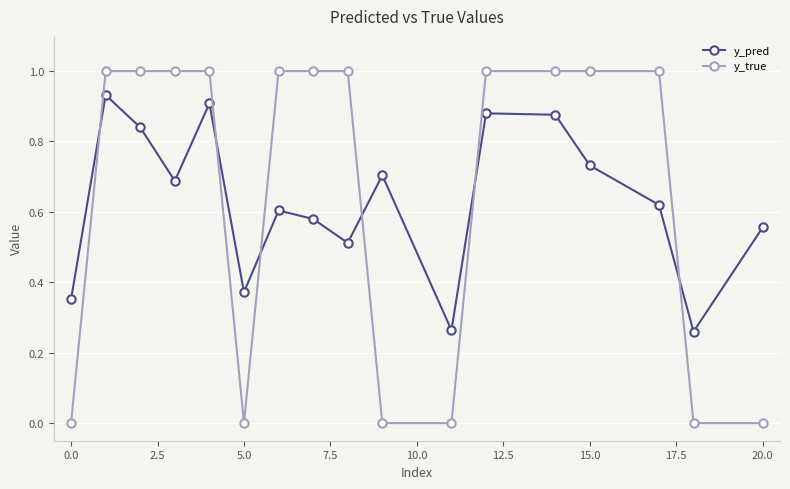

What is the difference between the maximum and minimum values in the y_true series?

1.0